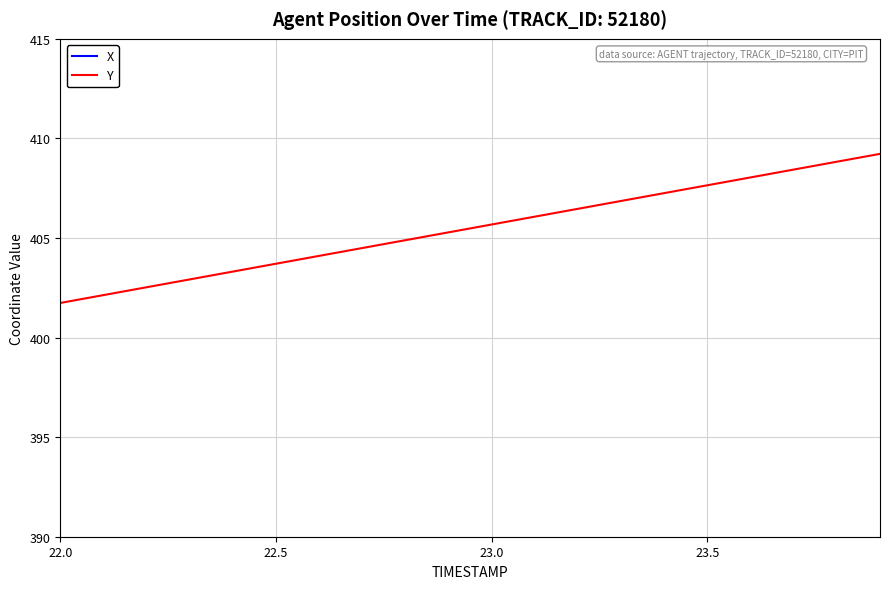

True or false: Y has a value of 405.7 at 23.0.

True